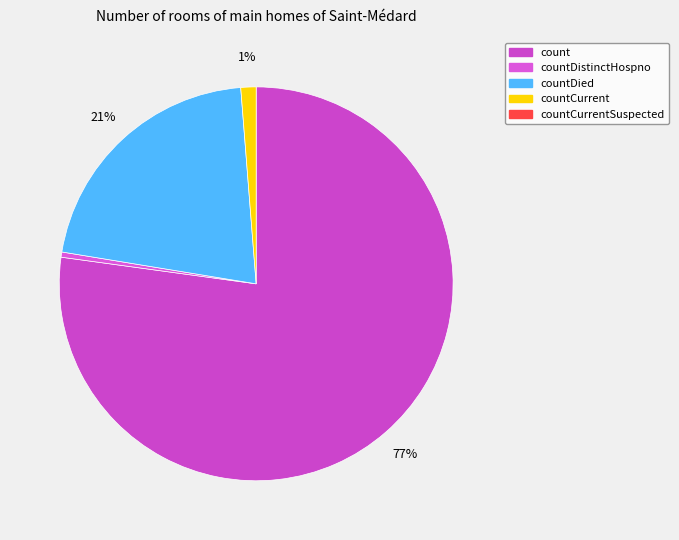

Which category has the biggest portion of the pie?

count